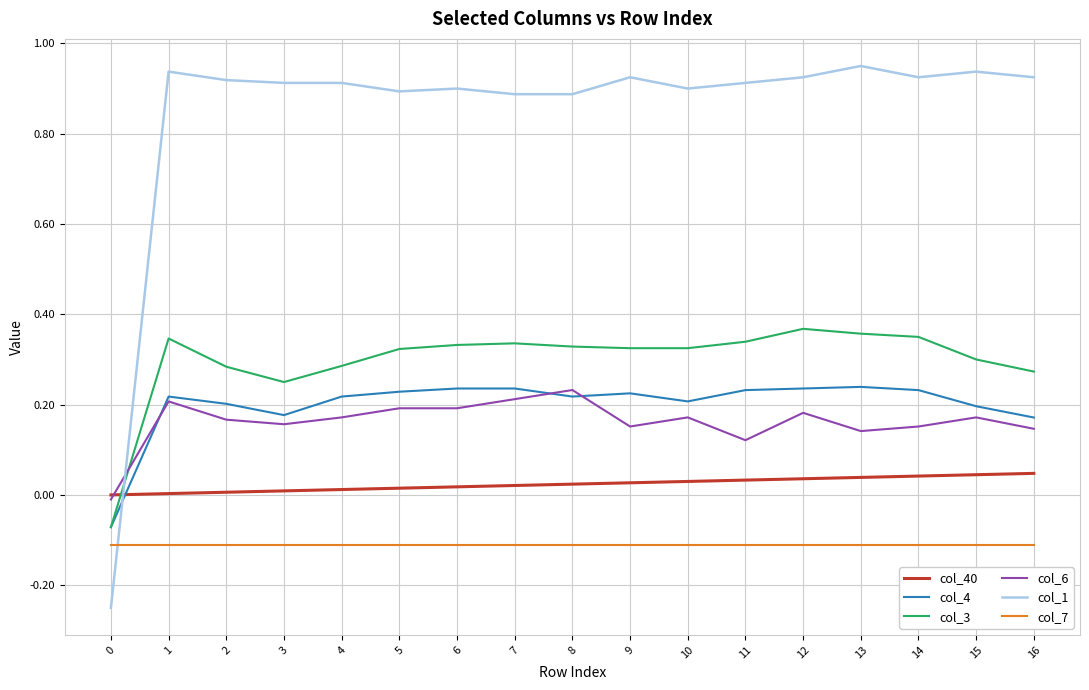

Is this an area chart (filled region under the line)?

No